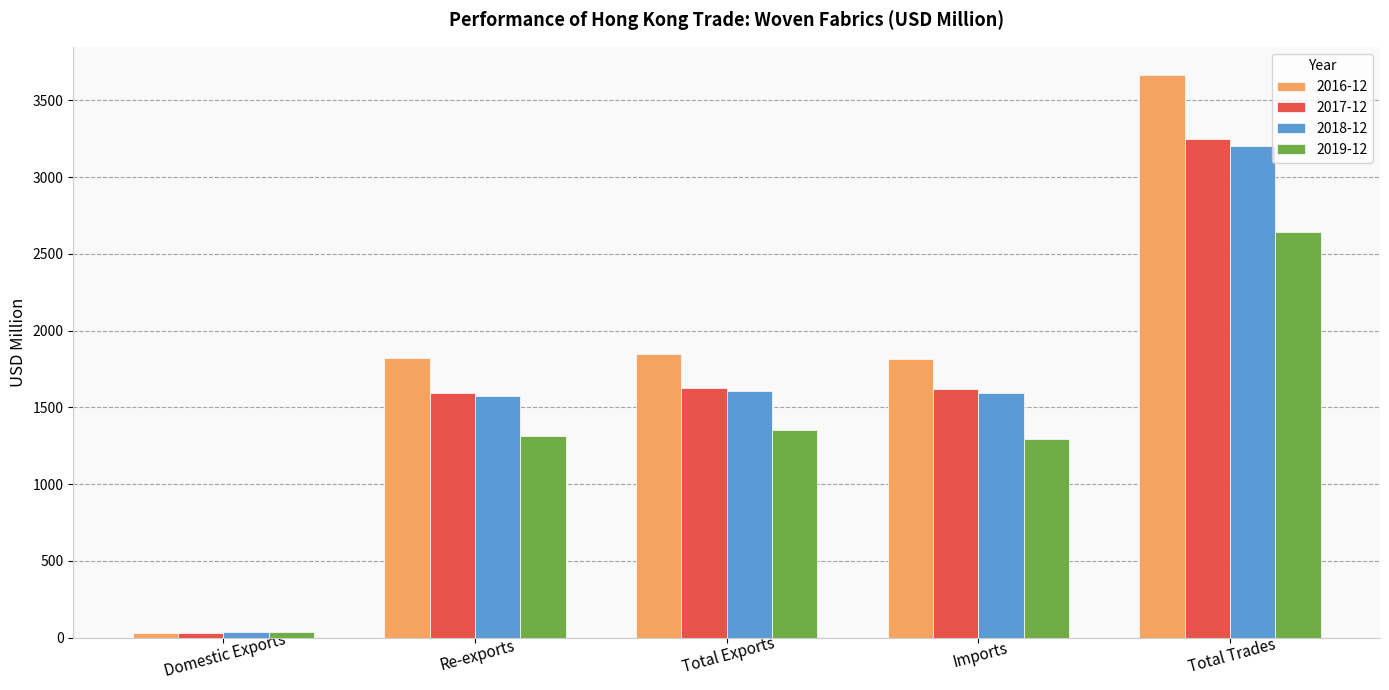

Which series has the largest total across all categories?

2016-12